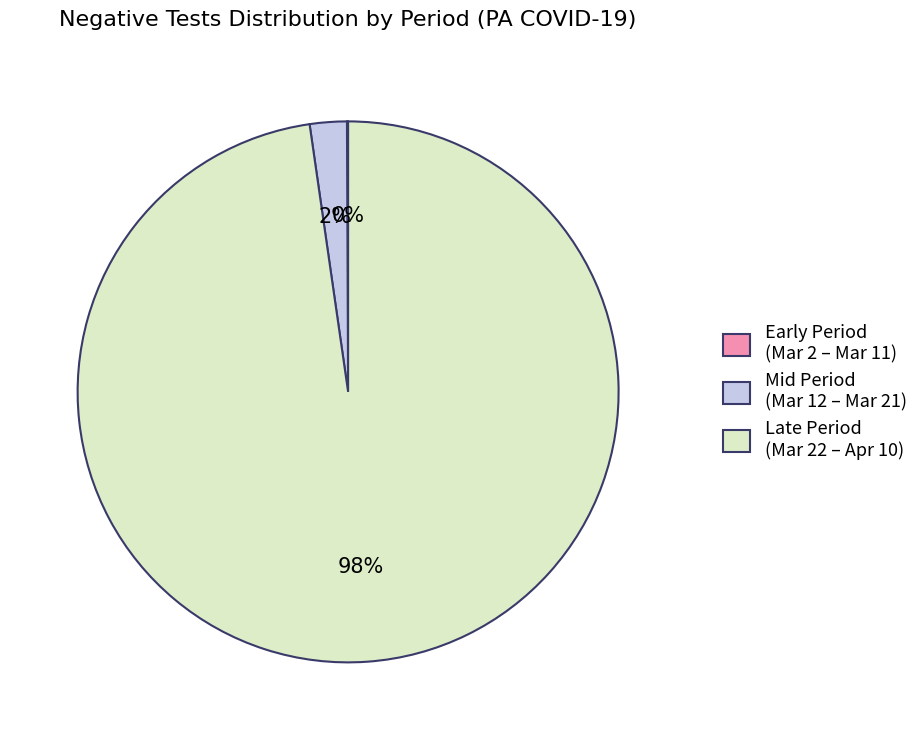

To the nearest percent, what percentage of the pie is Mid Period (Mar 12 – Mar 21)?

2%